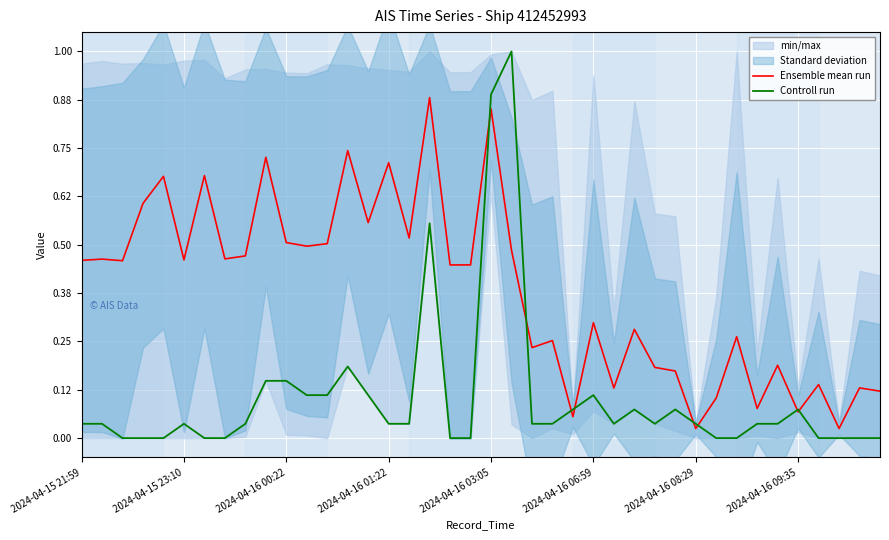

After their last crossing, which series has the higher values: Controll run or Ensemble mean run?

Ensemble mean run